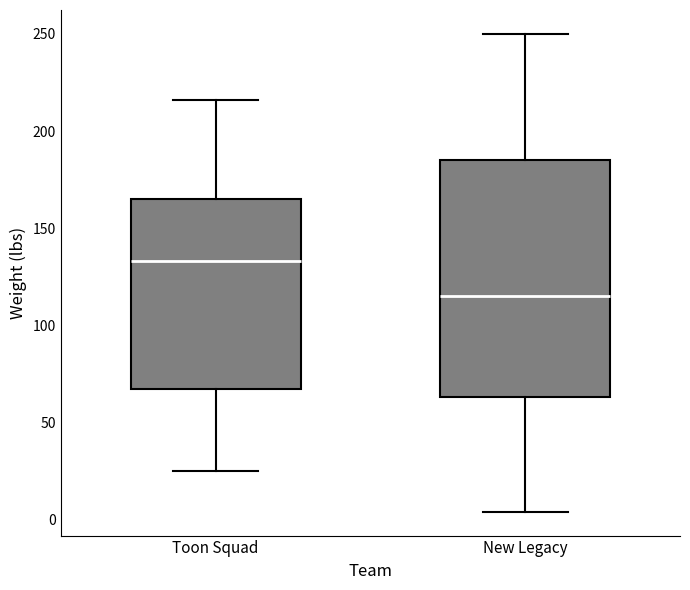

Reading left to right, transcribe this box plot: for each box, give where its median line is, the range the box spans, and where its two whiskers end, as read against the y-axis. The values are not printed on the chart, so give them approximately, as read against the axis.

Toon Squad: median 135, box 65 to 165, whiskers 25 to 215
New Legacy: median 115, box 65 to 185, whiskers 5 to 250